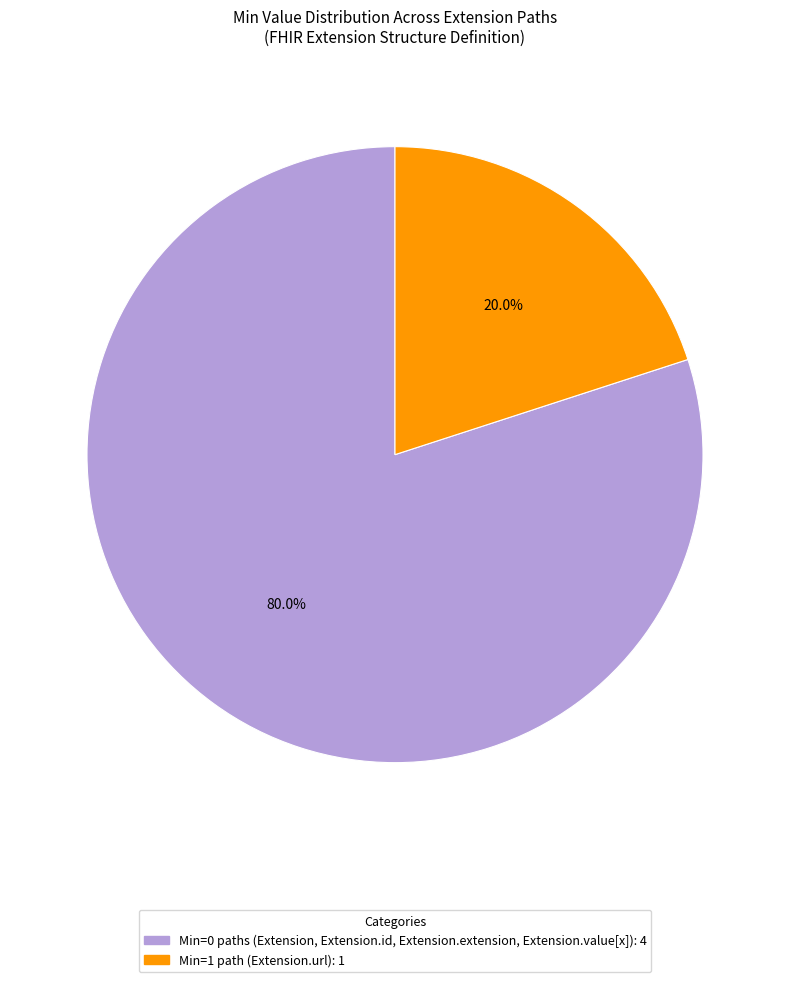

Is there any slice that represents more than half of the pie?

Yes